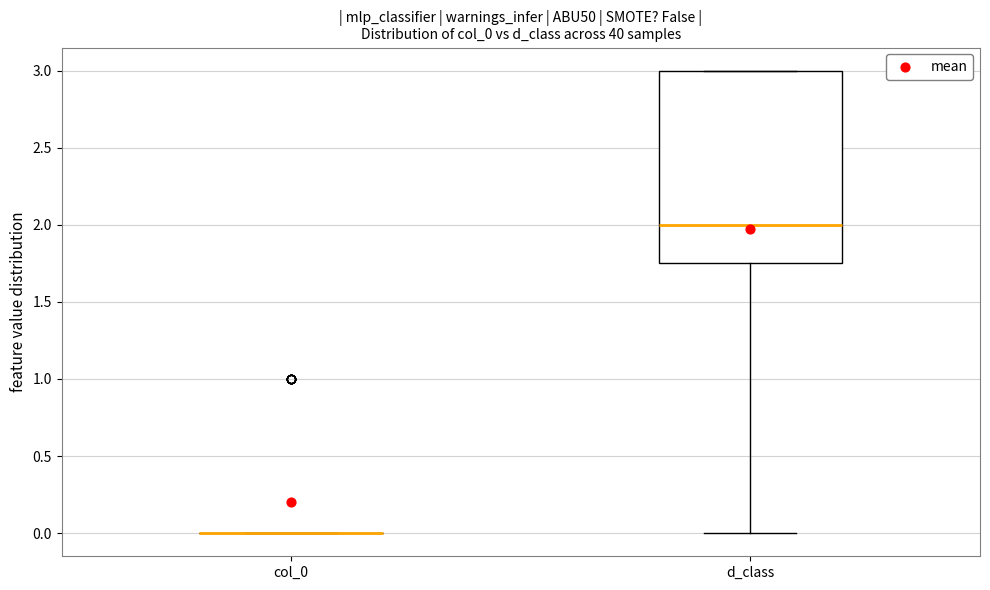

Which box is the tallest, from its lower edge to its upper edge?

d_class